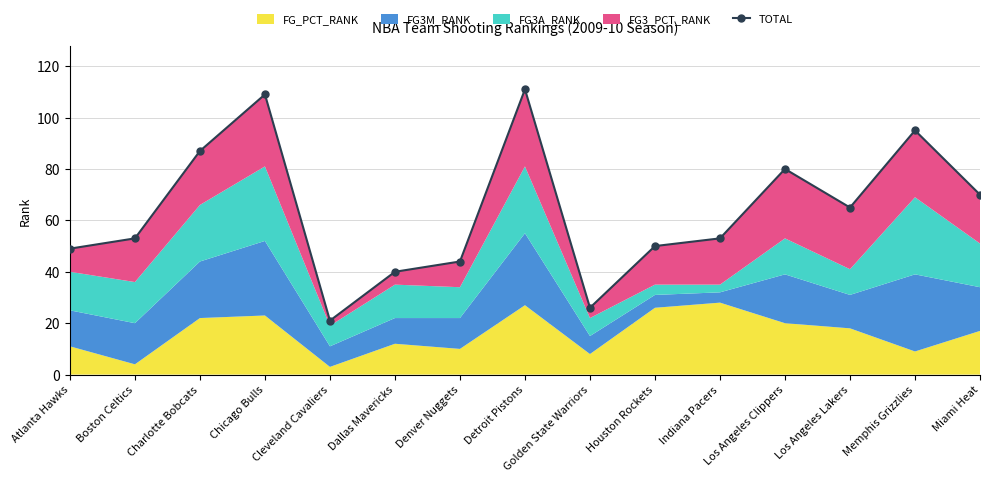

Does the chart display data point markers on the line(s)?

Yes